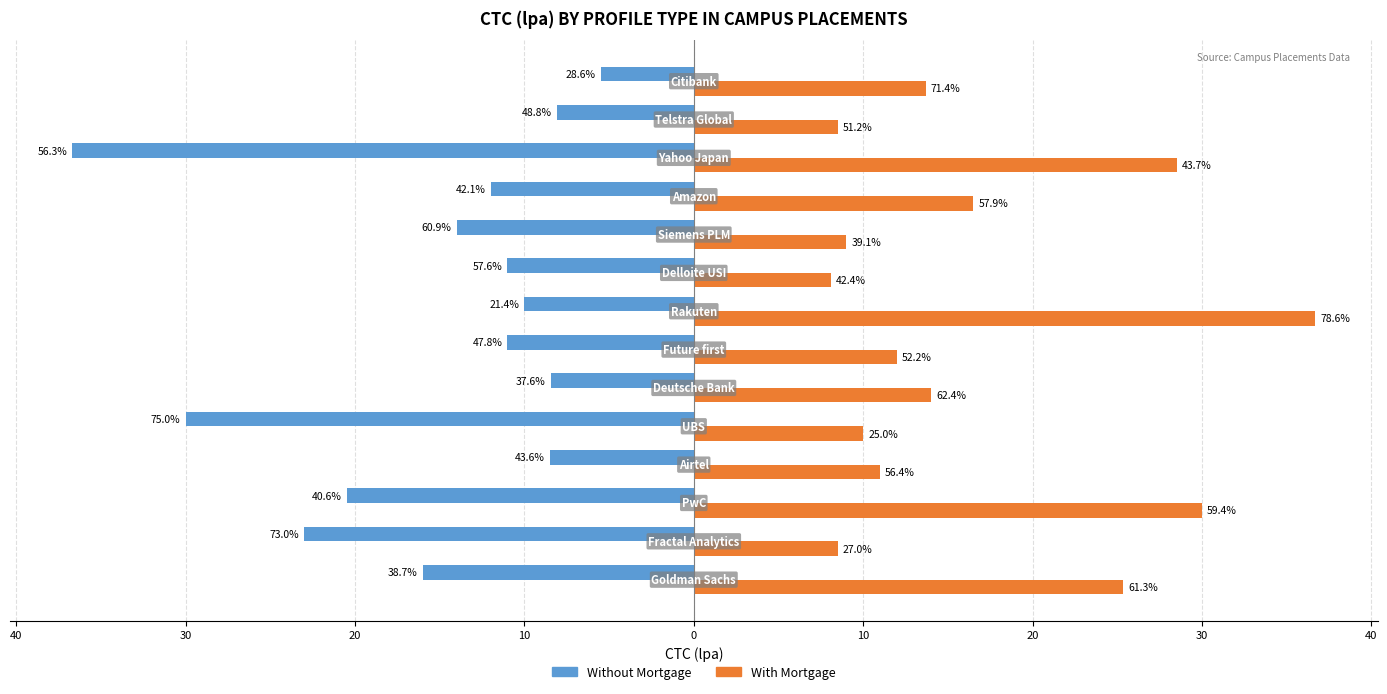

Which series has the largest range (max minus min)?

Without Mortgage